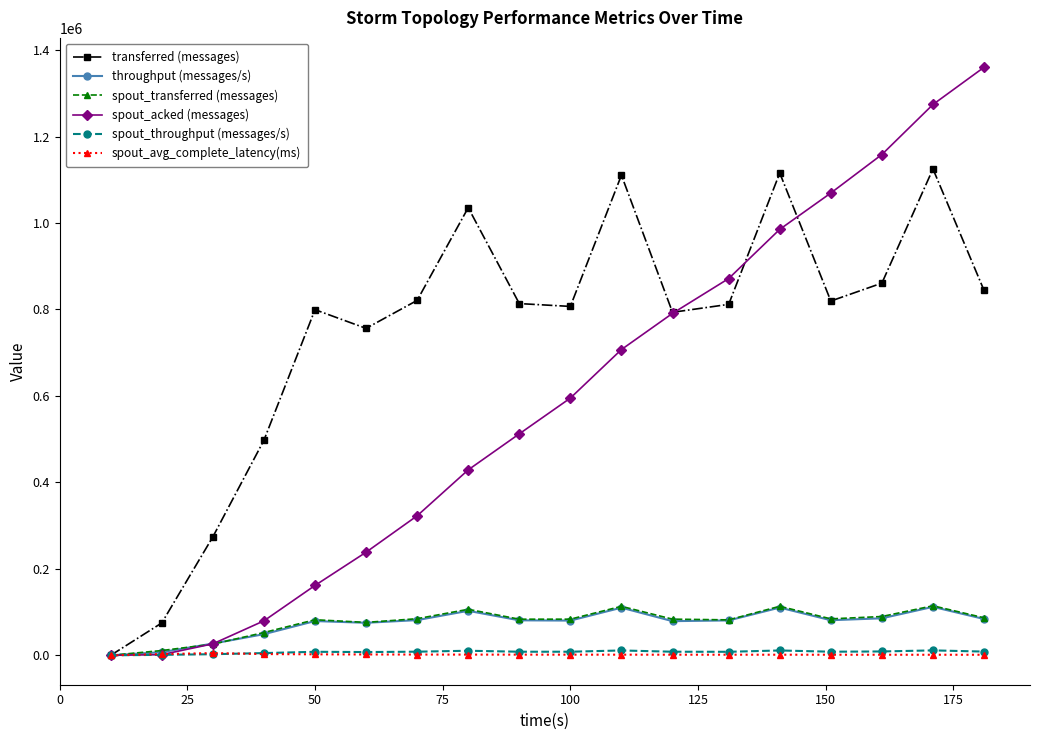

Is this an area chart (filled region under the line)?

No